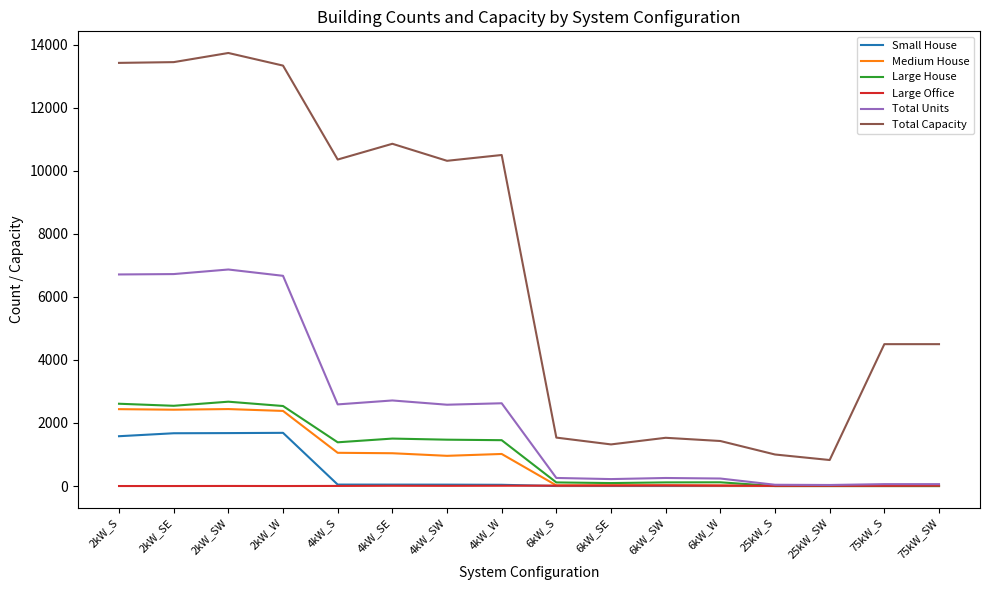

The value of Large House at 2kW_W is 4244. True or false?

False